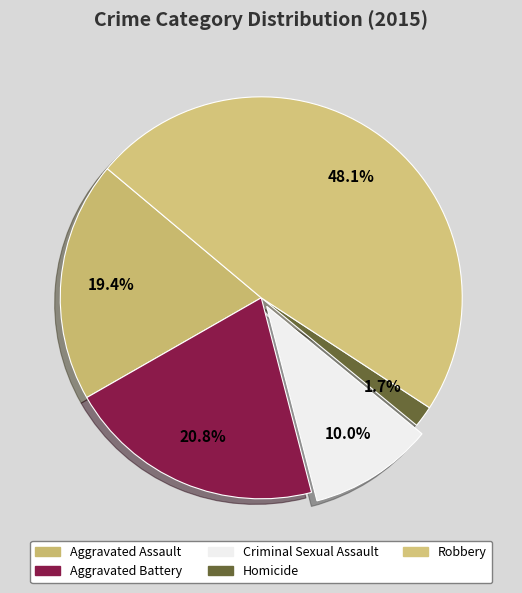

What is the largest slice in the pie chart?

Robbery